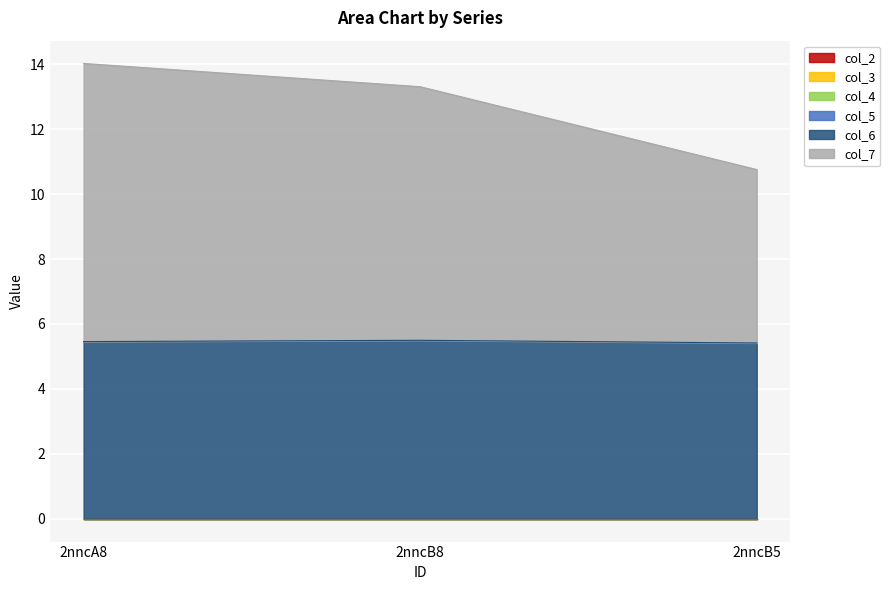

Between 2nncB8 and 2nncA8, which is larger?

2nncB8